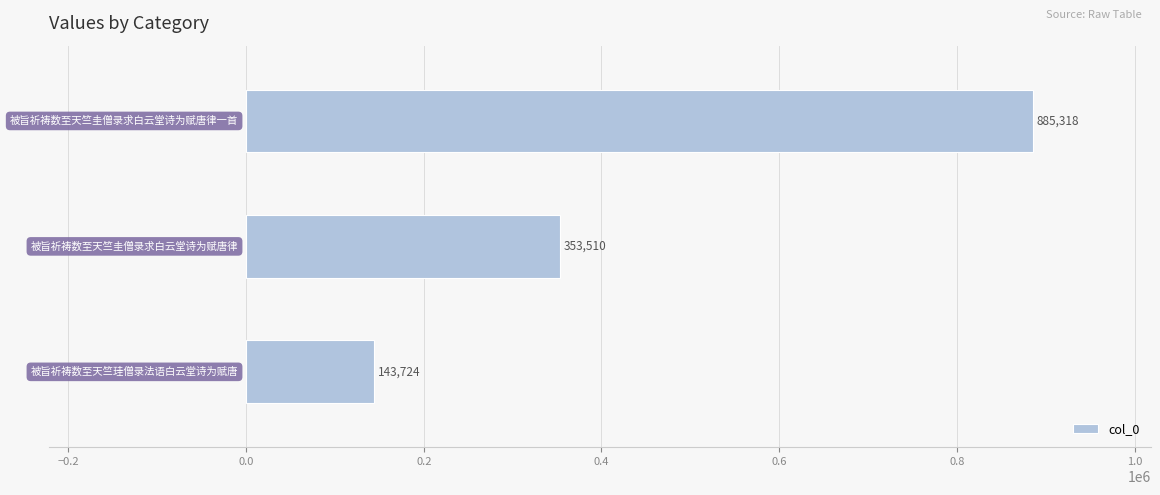

What is the difference between the maximum and minimum values?

741594